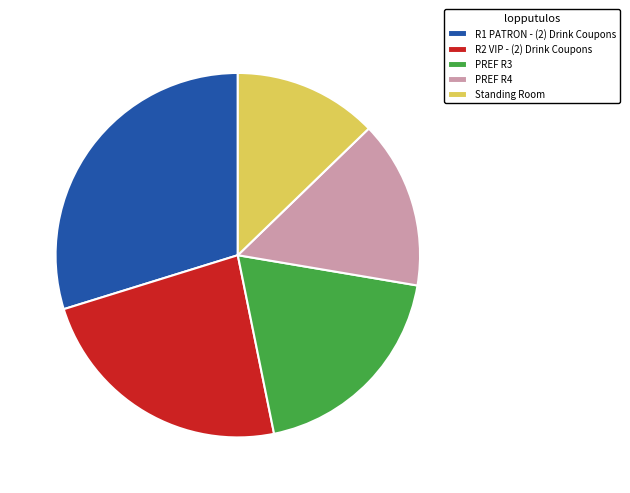

Count the number of slices in the pie.

5